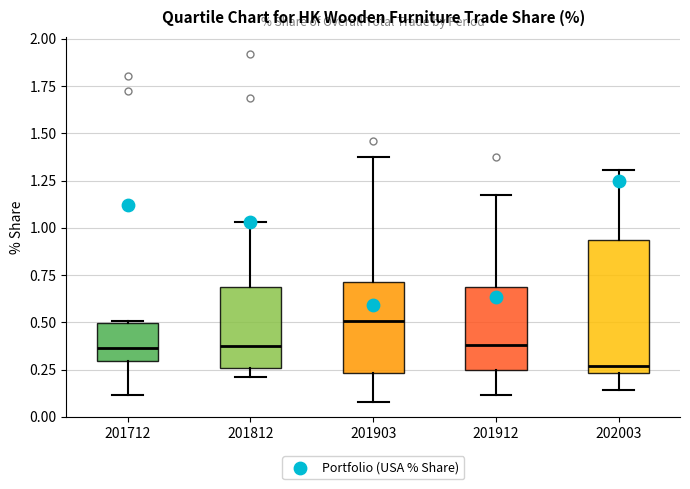

Where does the lower whisker of the box at x = 201812 end on the y-axis? The values are not printed on the chart, so give them approximately, as read against the axis.

0.20